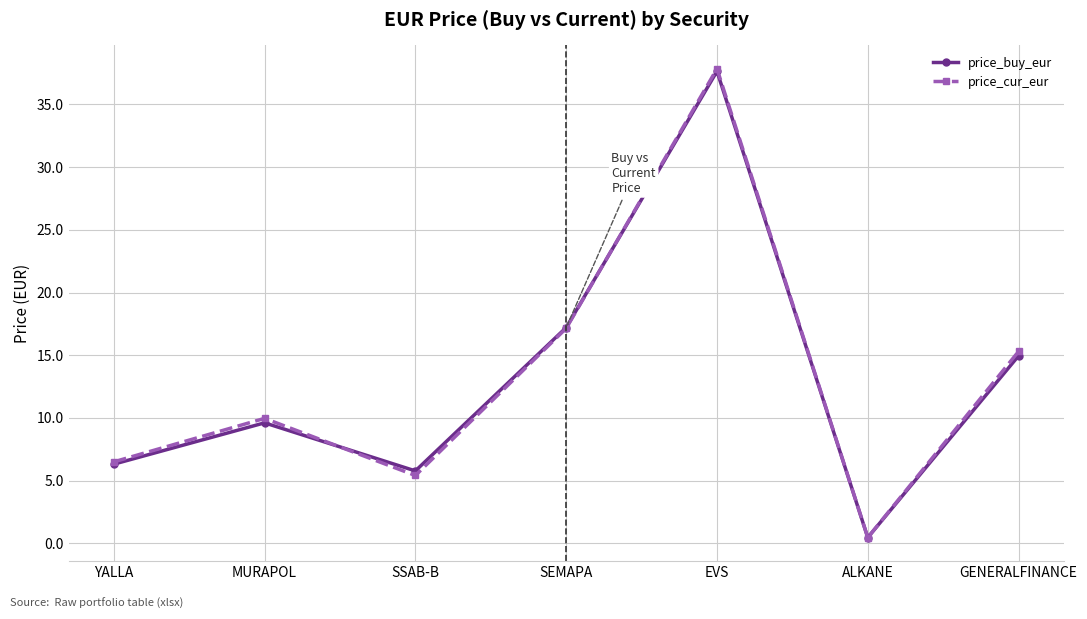

What is the lowest value of the price_buy_eur series?

0.5